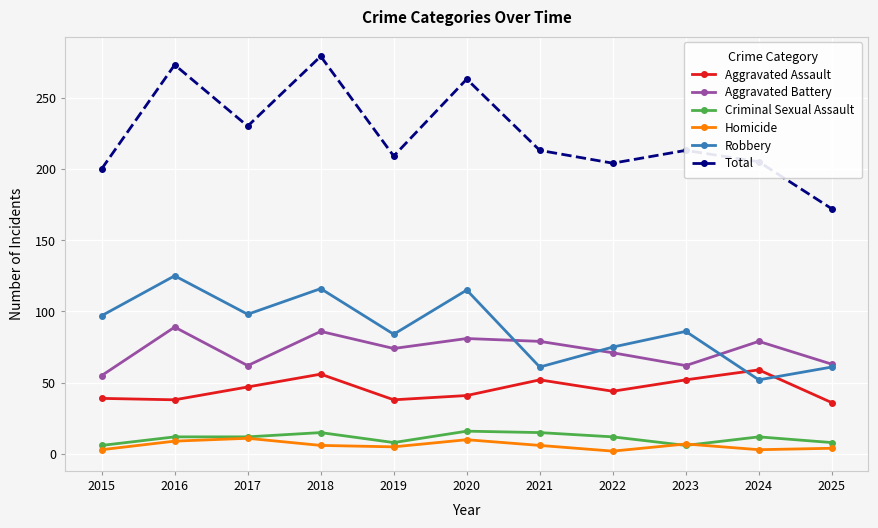

True or false: Aggravated Battery and Homicide intersect in this chart.

False